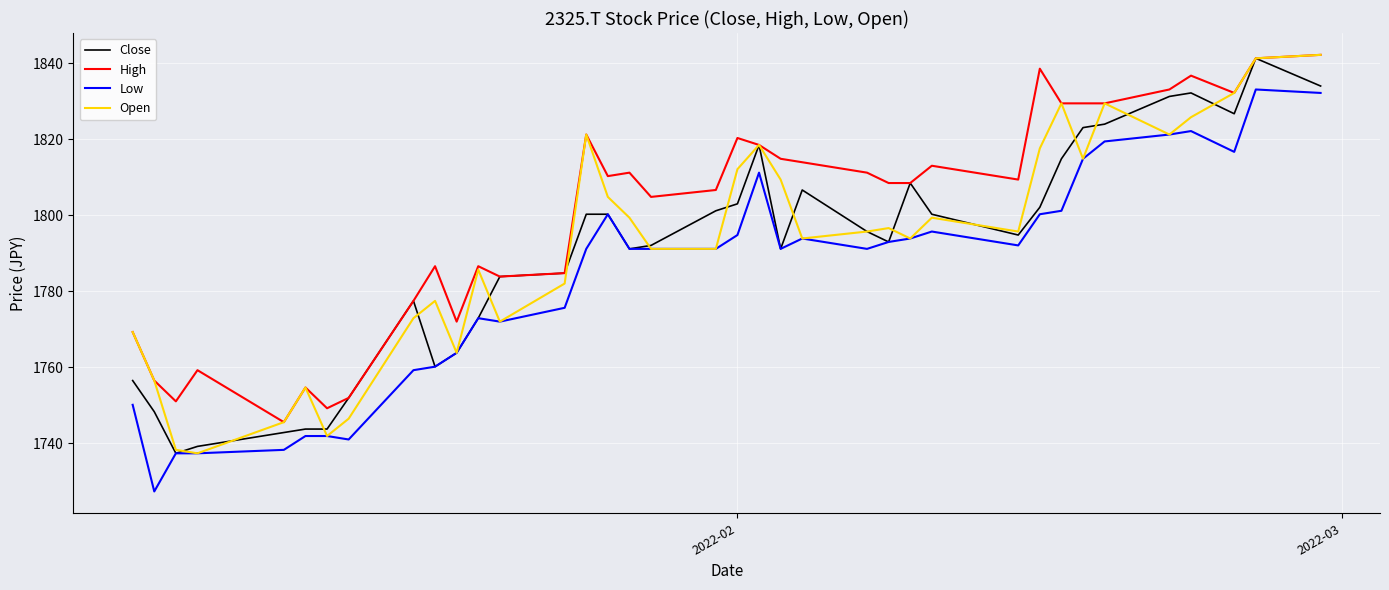

True or false: Low and High cross at least once.

False